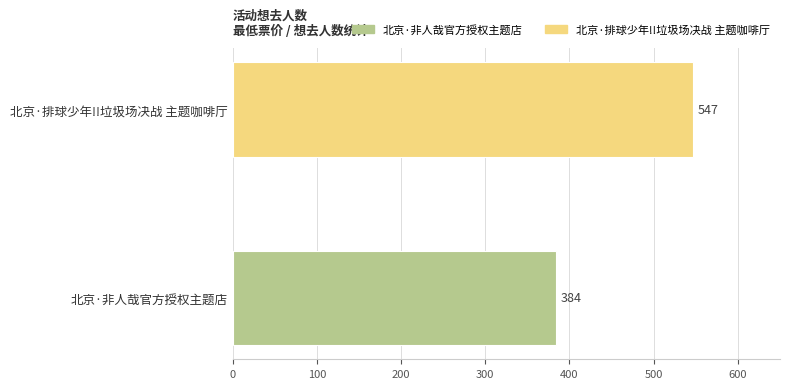

What is the maximum value for 北京·排球少年!!垃圾场决战 主题咖啡厅?

547